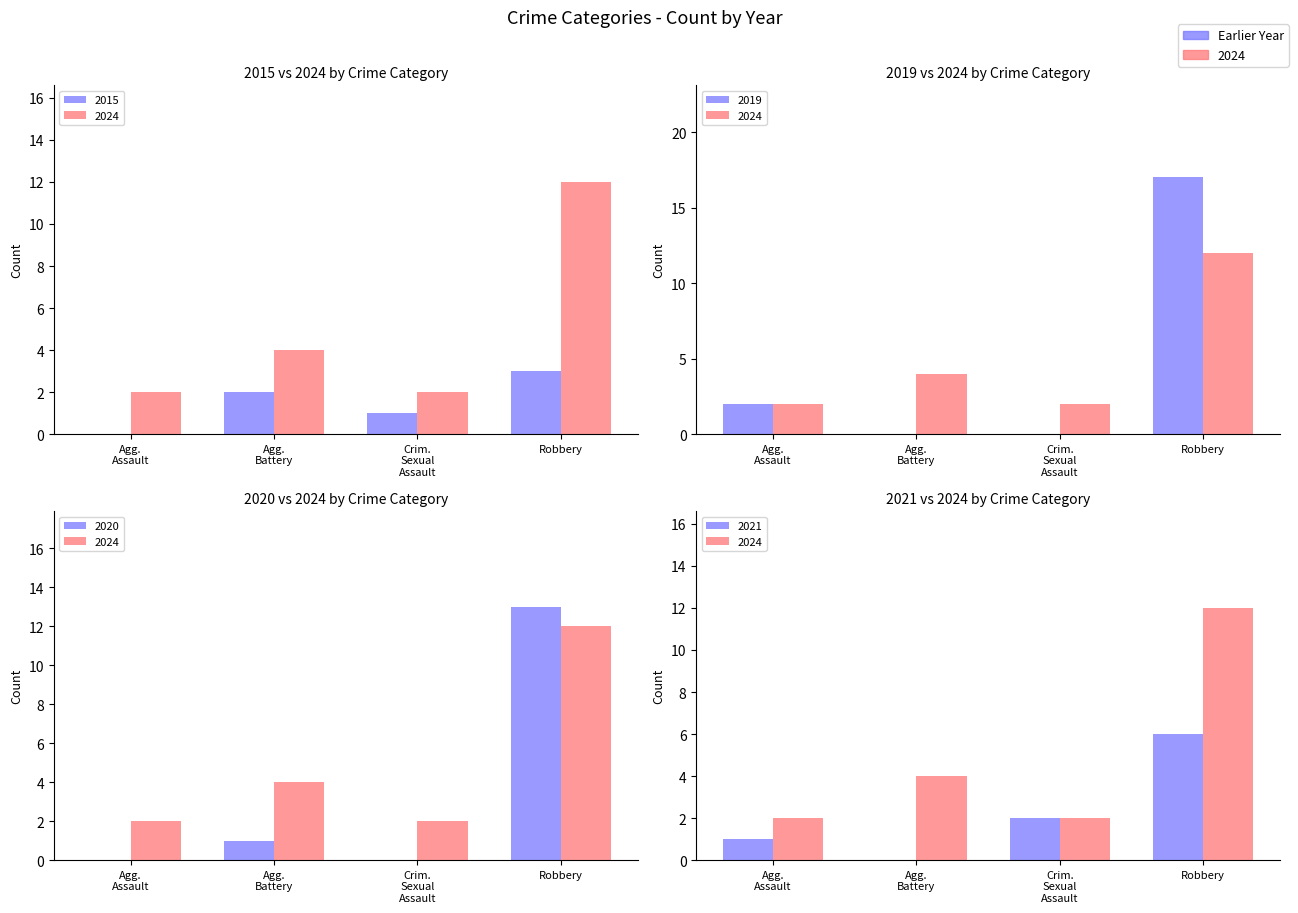

Is it true that Total equals 14 at Total 2020?

True